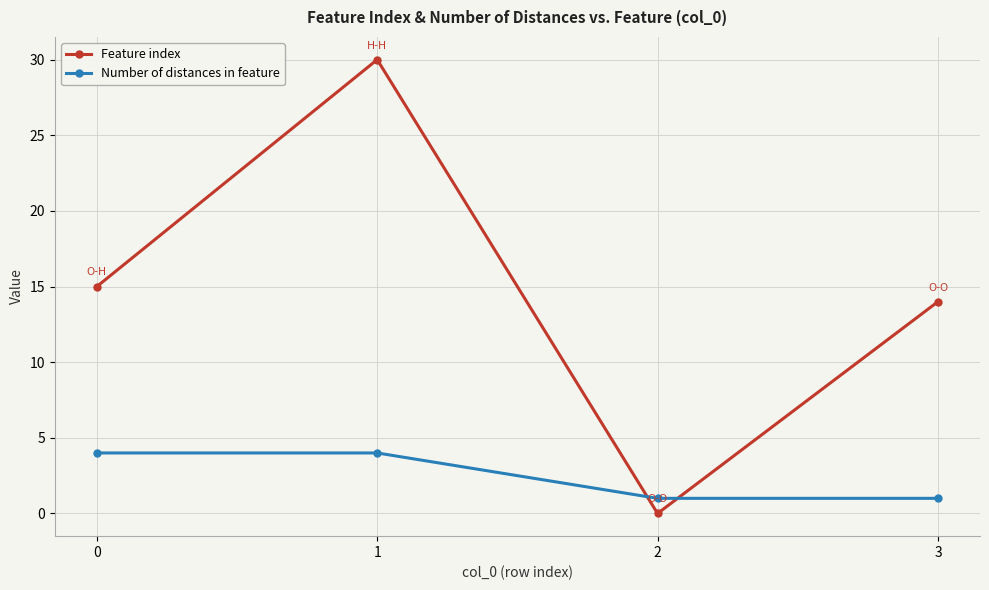

Reading left to right, transcribe all the data shown in this chart.

Feature index: 0=15	1=30	2=0	3=14
Number of distances in feature: 0=4	1=4	2=1	3=1